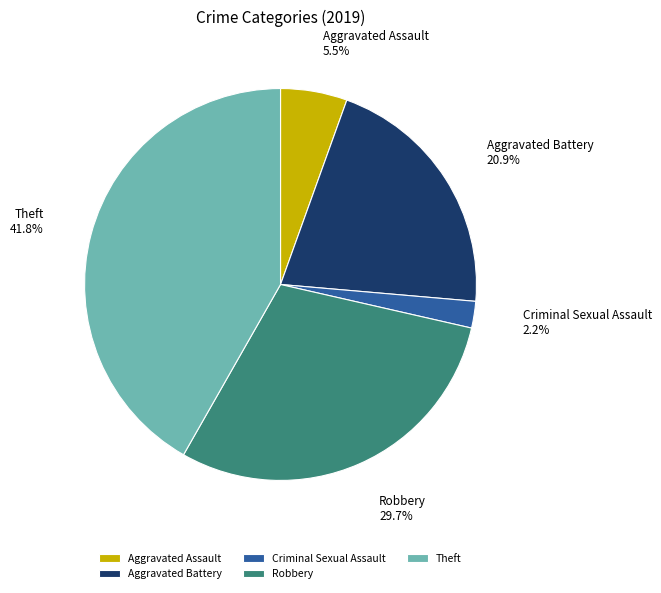

The Theft slice represents 31% of the pie. True or false?

False